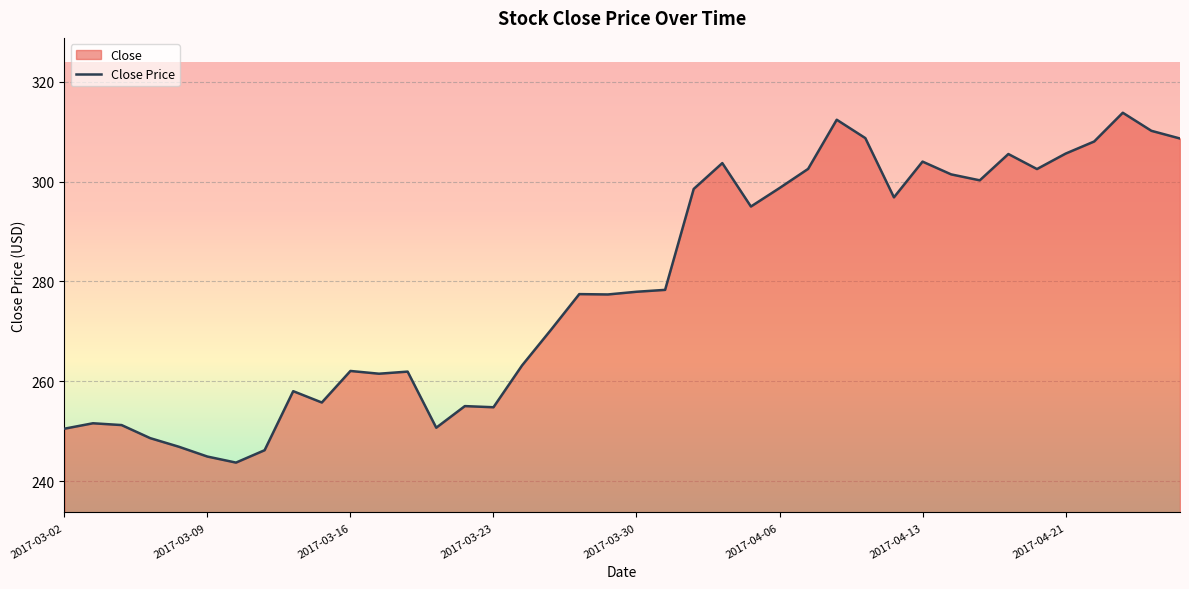

Count the number of categories in the chart.

40